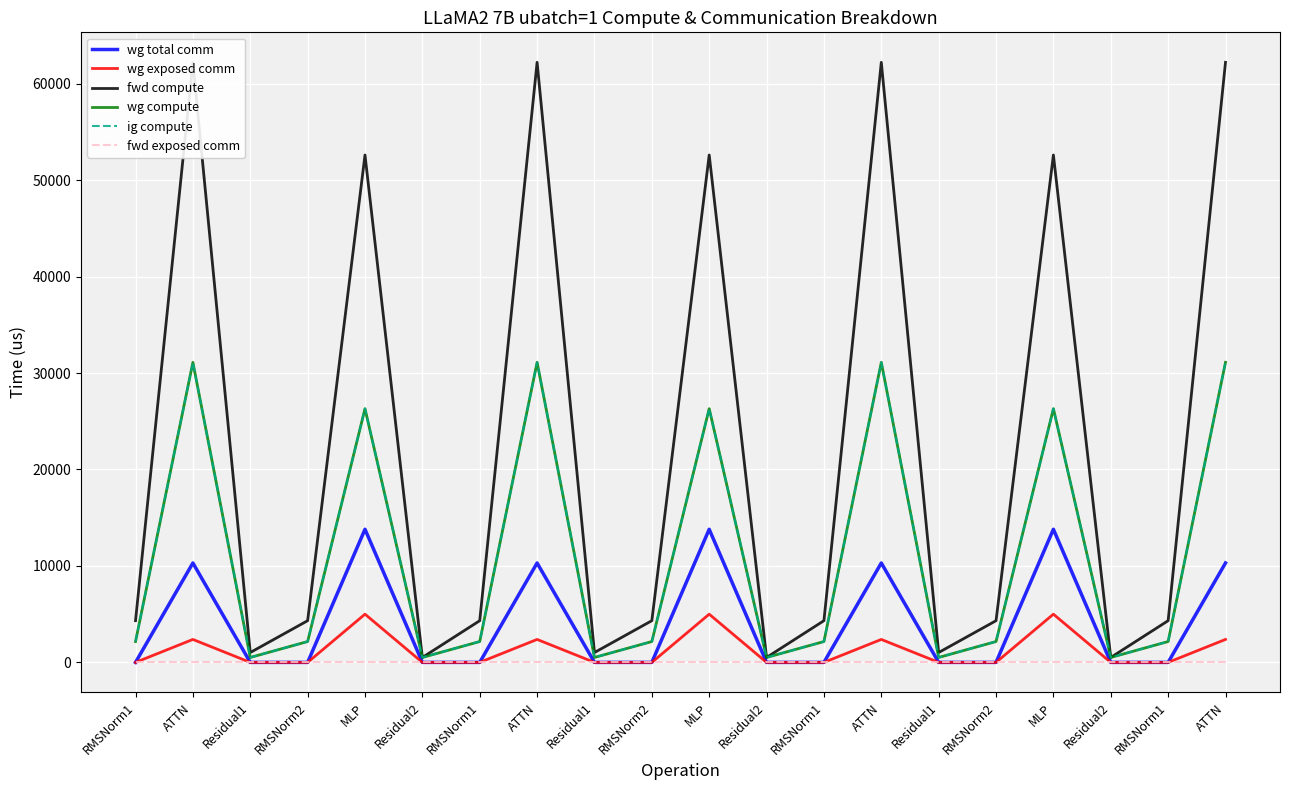

What is the value of the wg exposed comm point at the 20th from the left?

2379.8